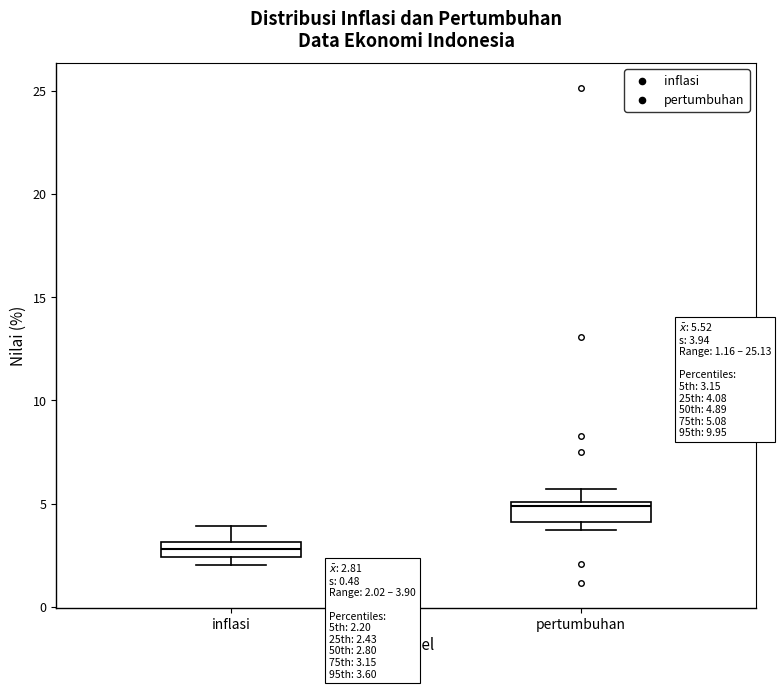

Which box has the highest median line?

pertumbuhan